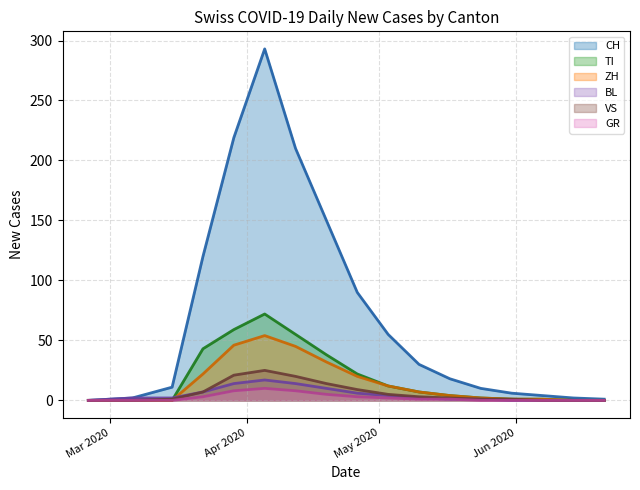

List the labels in order of TI value, smallest first.

0, 1, 2, 3, 15, 16, 17, 18, 13, 14, 12, 11, 10, 9, 8, 7, 4, 6, 5